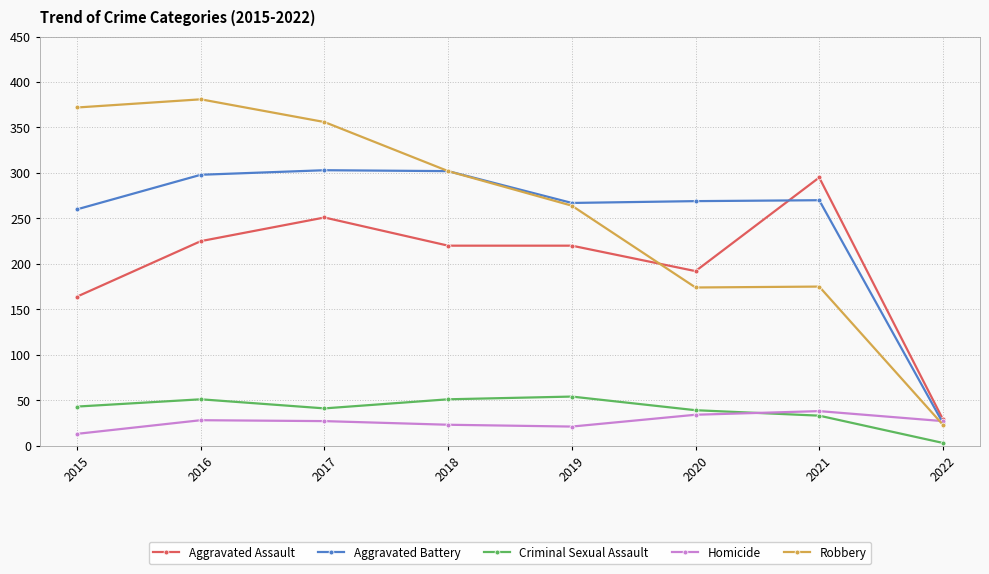

At 2016, list the series in order from largest to smallest.

Robbery, Aggravated Battery, Aggravated Assault, Criminal Sexual Assault, Homicide